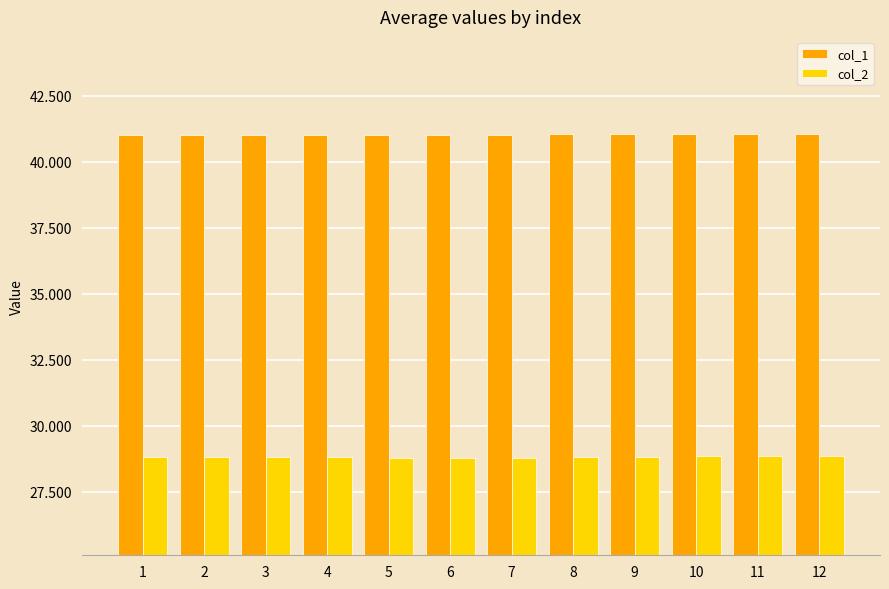

What is the minimum value shown in the chart?

28.8